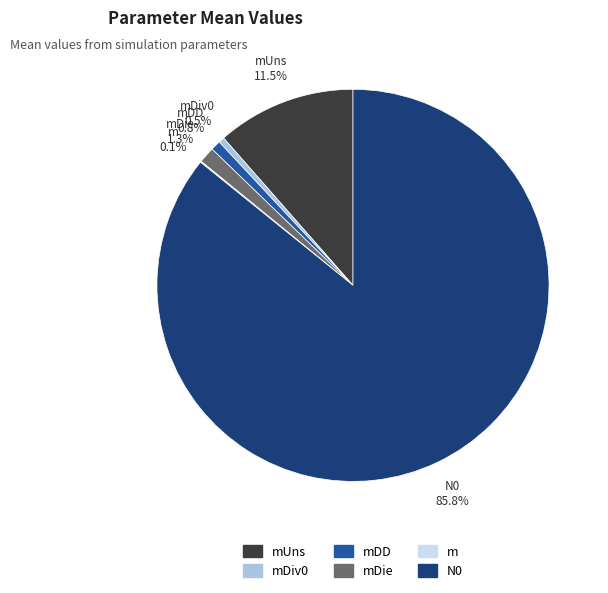

What portion of the pie excludes N0?

14.2%